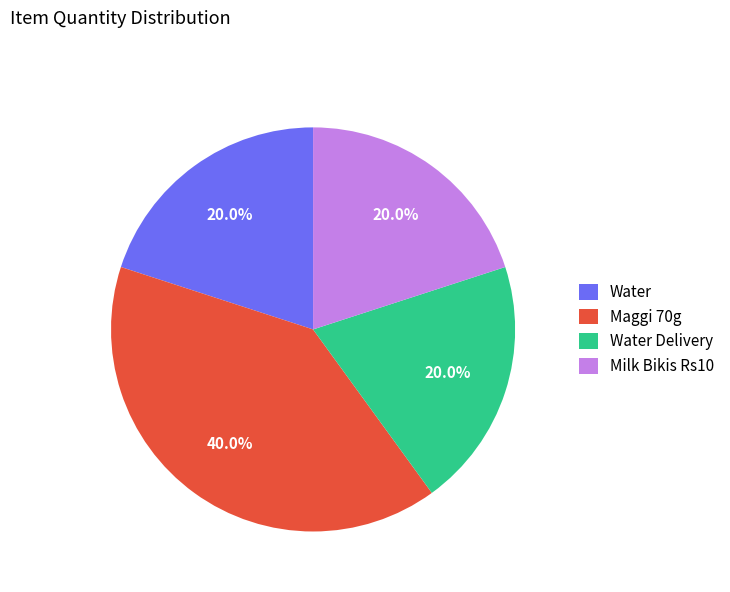

The Water slice represents 20% of the pie. True or false?

True